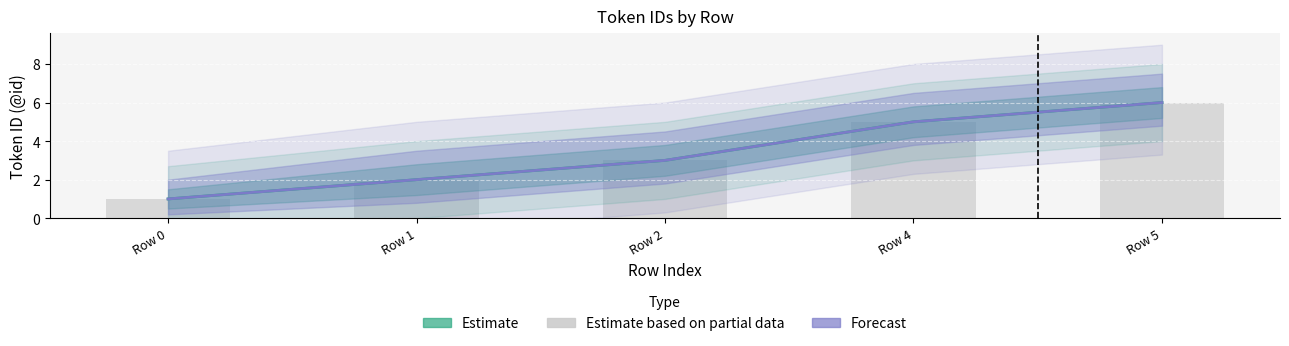

What is the smallest value displayed?

1